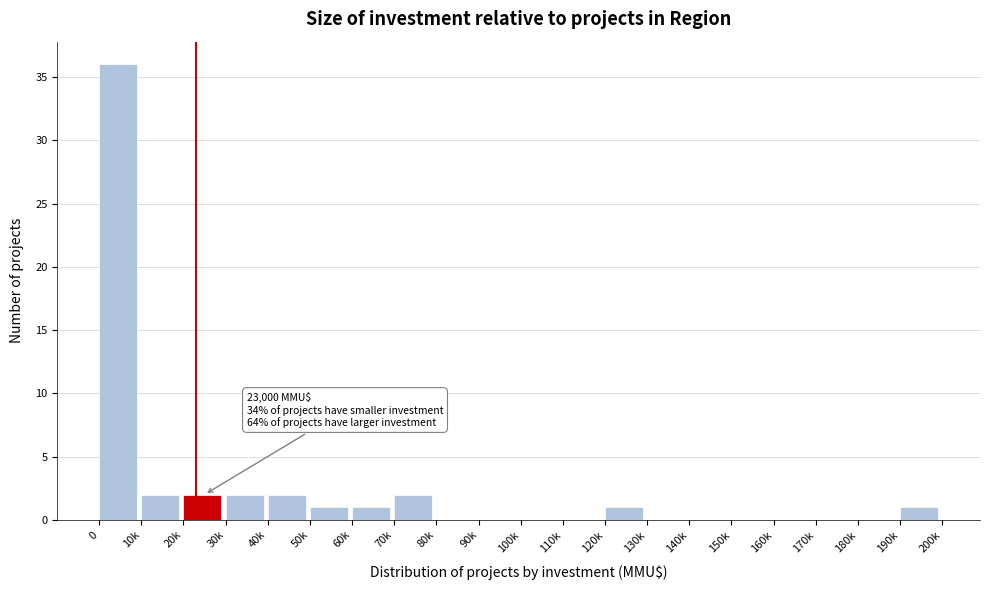

Reading right to left, transcribe all the data shown in this chart.

190k=1	180k=0	170k=0	160k=0	150k=0	140k=0	130k=0	120k=1	110k=0	100k=0	90k=0	80k=0	70k=2	60k=1	50k=1	40k=2	30k=2	20k=2	10k=2	0=36